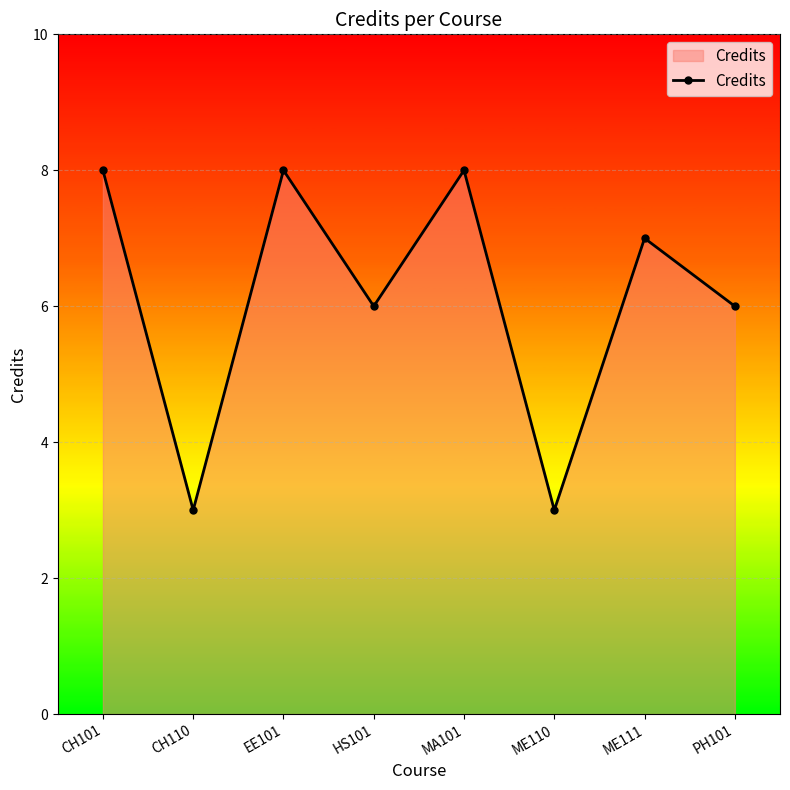

What is the ratio of the value at CH101 to the value at ME111?

1.1